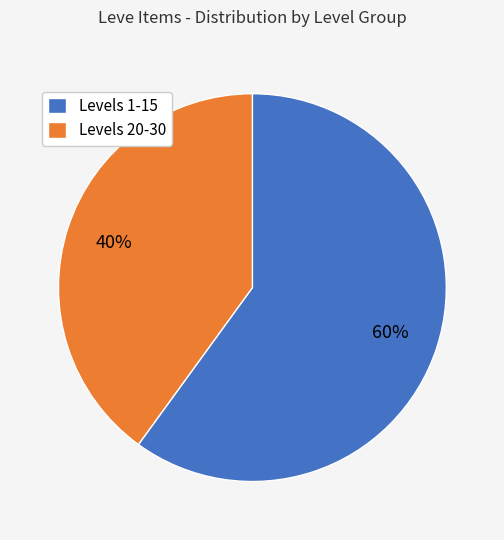

What percentage is the Levels 1-15 slice, to the nearest percent?

60%